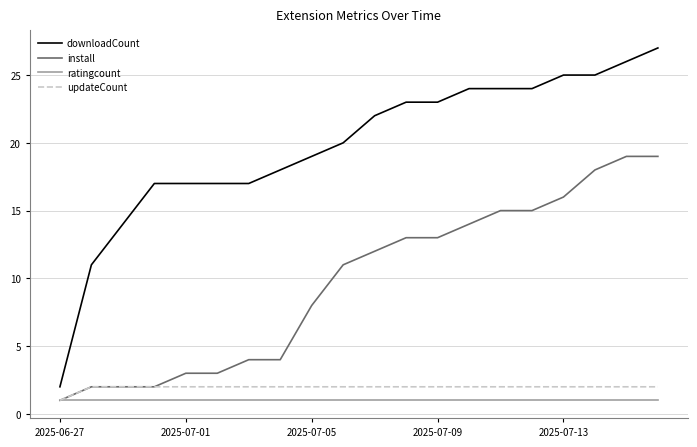

Which series has the largest range (max minus min)?

downloadCount